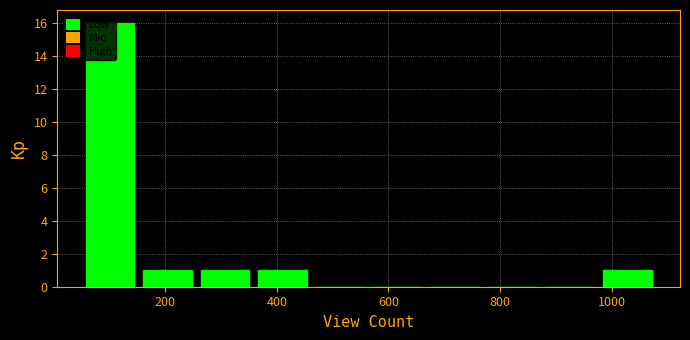

Reading left to right, list every bar in this chart as the range it spans on the x-axis followed by its height. Neither the bar edges nor the heights are printed on the chart, so give them approximately, as read against the axes.

60 to 160: 16
160 to 260: 1
260 to 360: 1
360 to 460: 1
460 to 560: 0
560 to 660: 0
660 to 780: 0
780 to 880: 0
880 to 980: 0
980 to 1080: 1